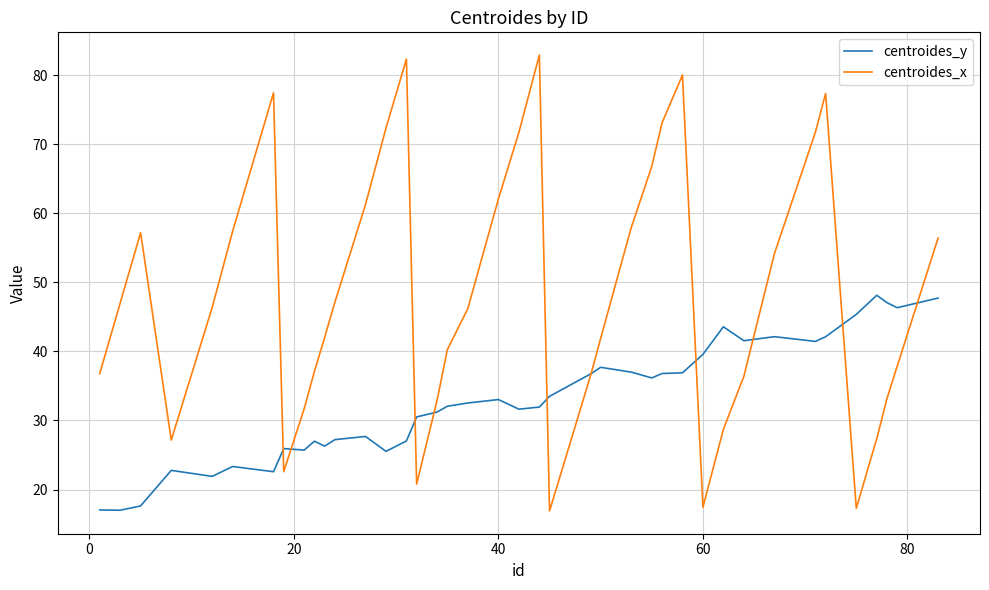

What is the maximum value shown in the chart?

82.9